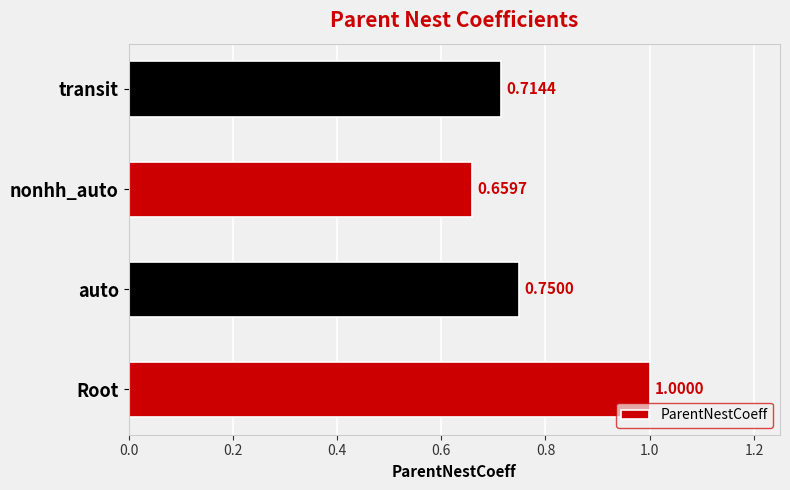

Are the bars horizontal?

Yes